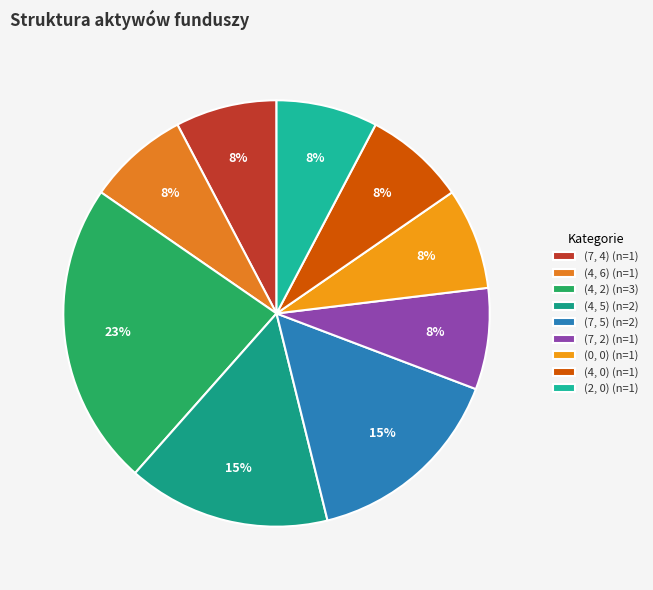

Is there any slice that represents more than half of the pie?

No